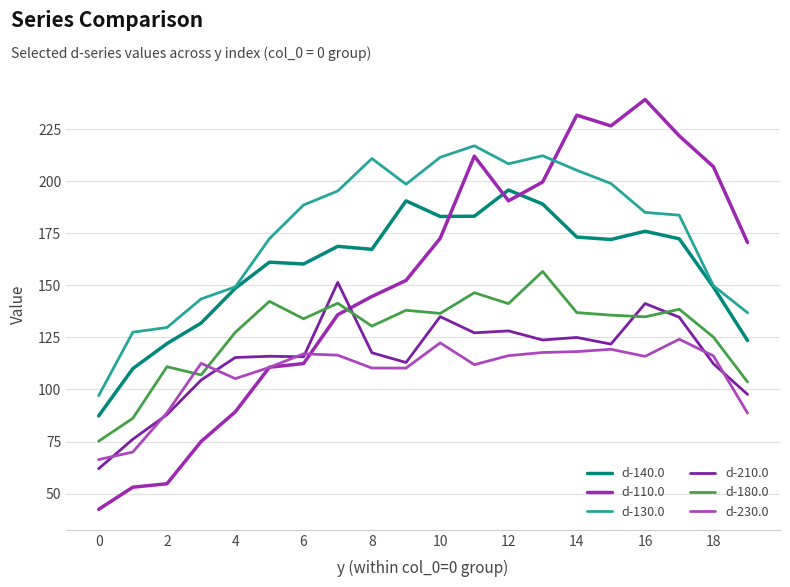

What are all the series names shown in the legend?

d-140.0, d-110.0, d-130.0, d-210.0, d-180.0, d-230.0